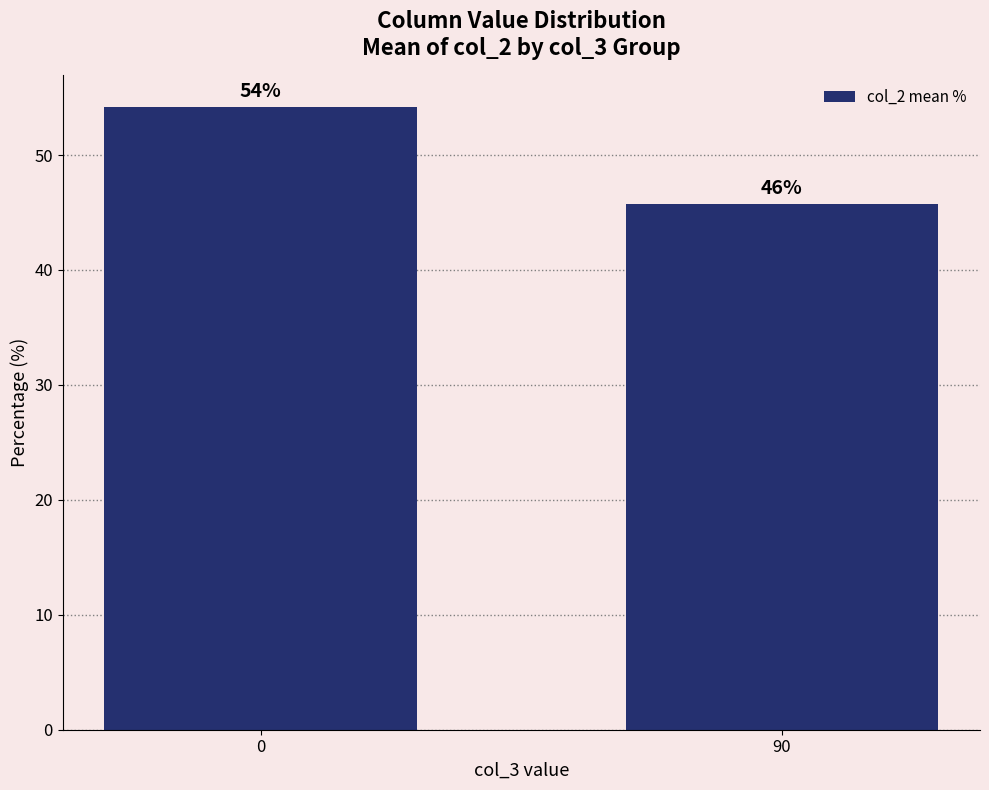

Count the number of values greater than 54.

1